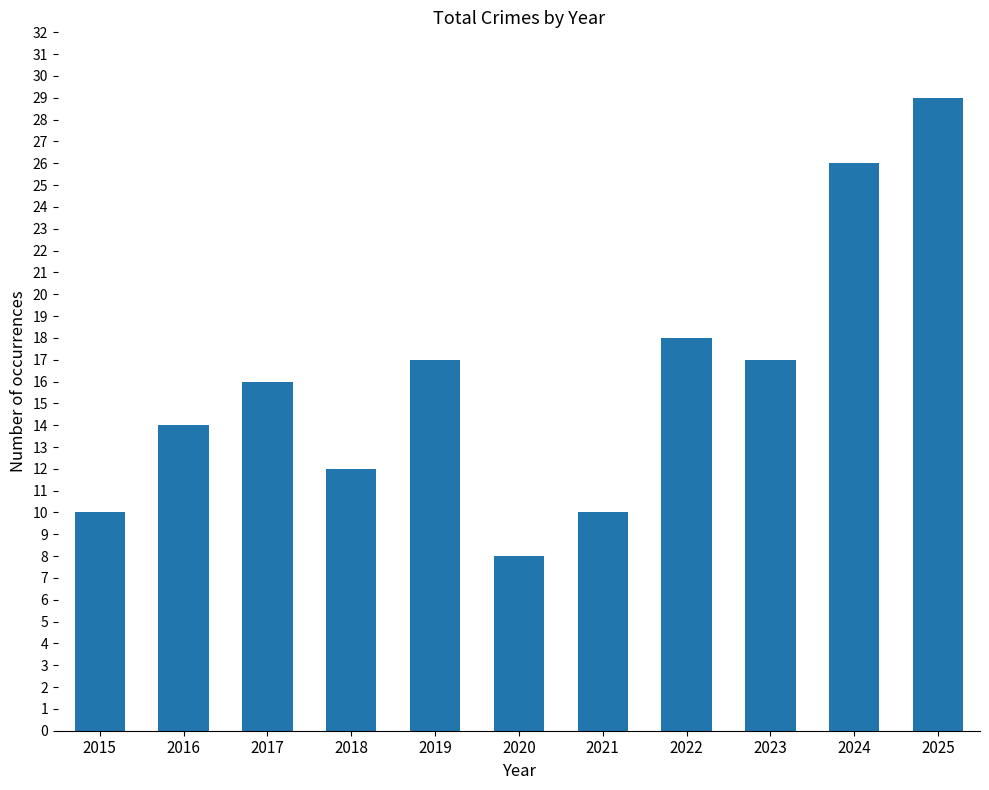

At which category does the chart reach its minimum across all series?

2020